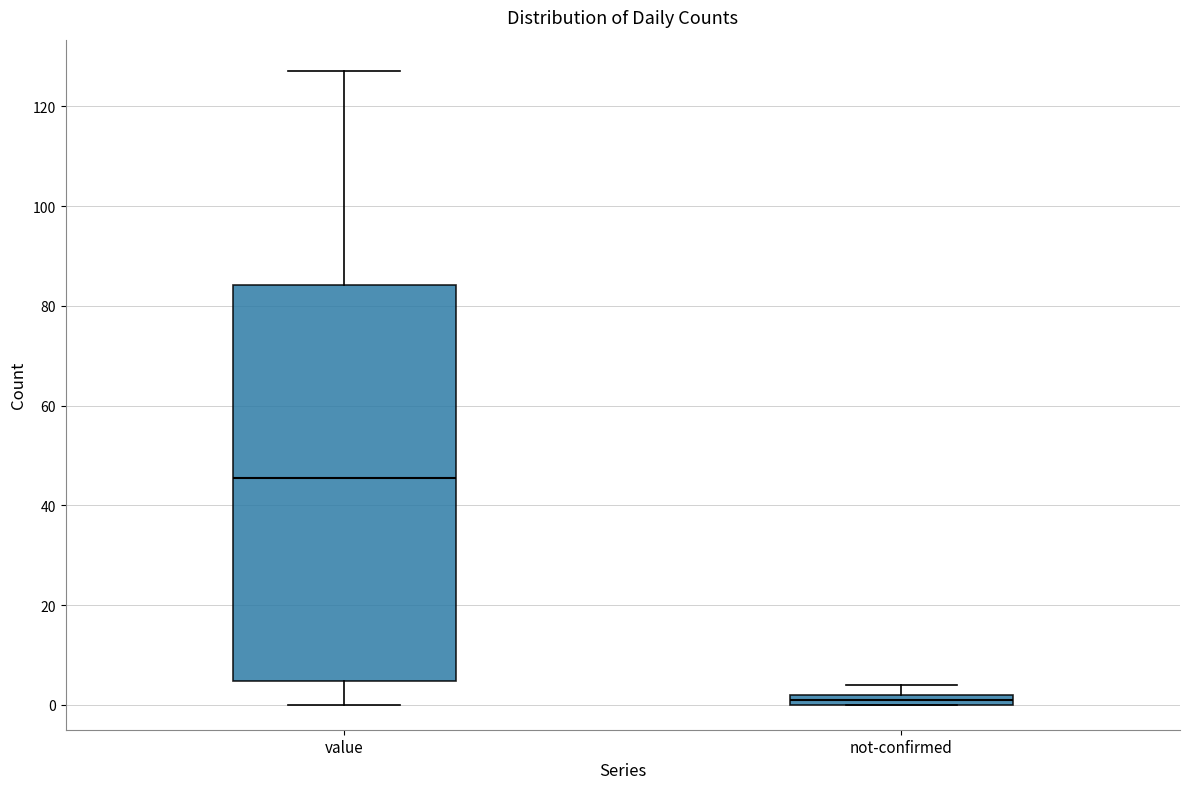

Where is the lower edge of the box for not-confirmed on the y-axis? The values are not printed on the chart, so give them approximately, as read against the axis.

0